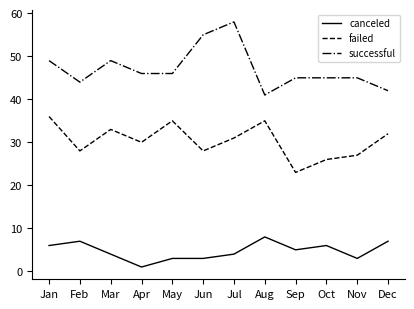

True or false: failed and canceled cross at least once.

False